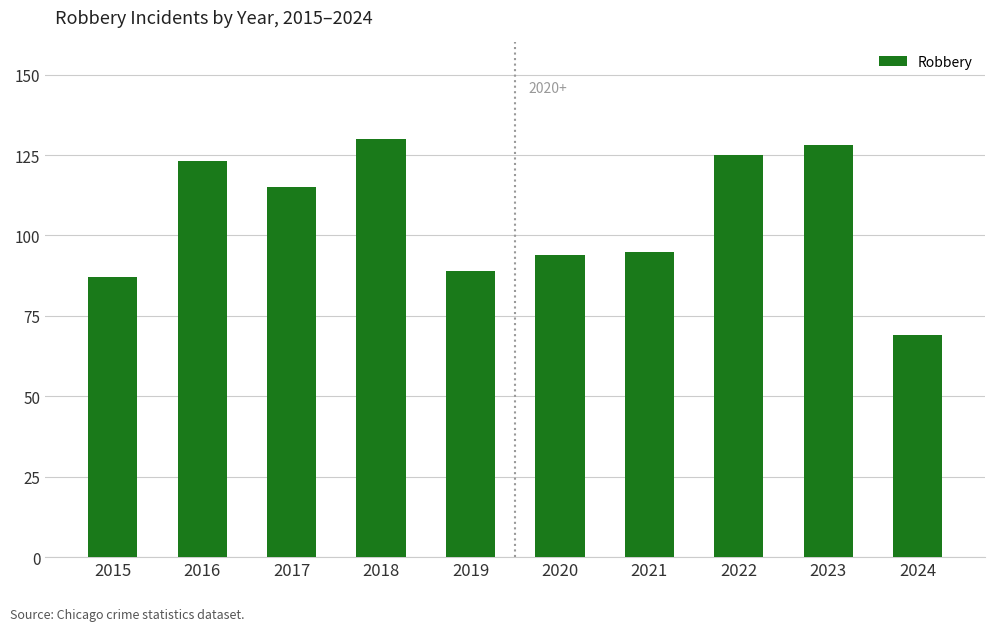

The chart shows a value of 52 at 2015. True or false?

False